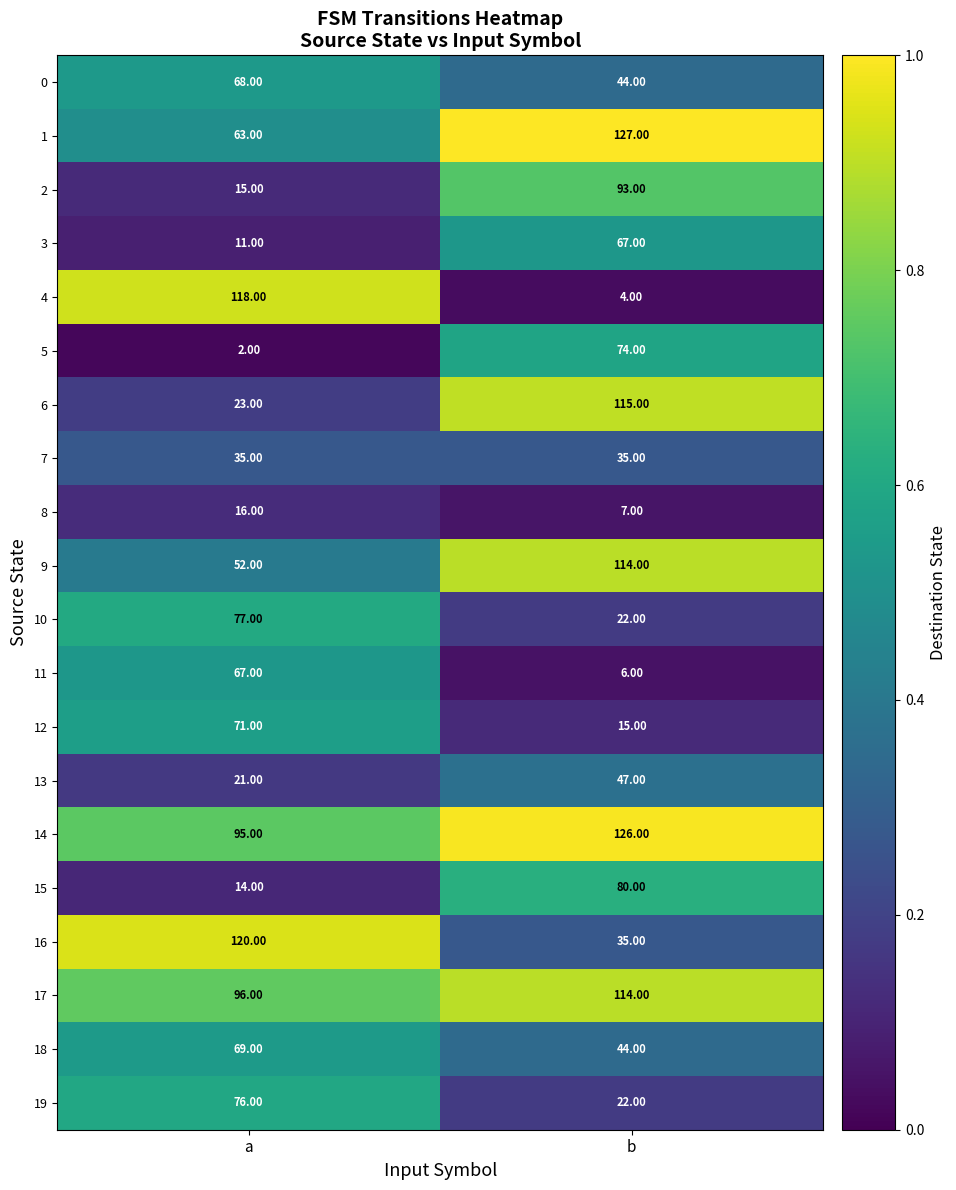

List the labels in order of 3 value, smallest first.

a, b